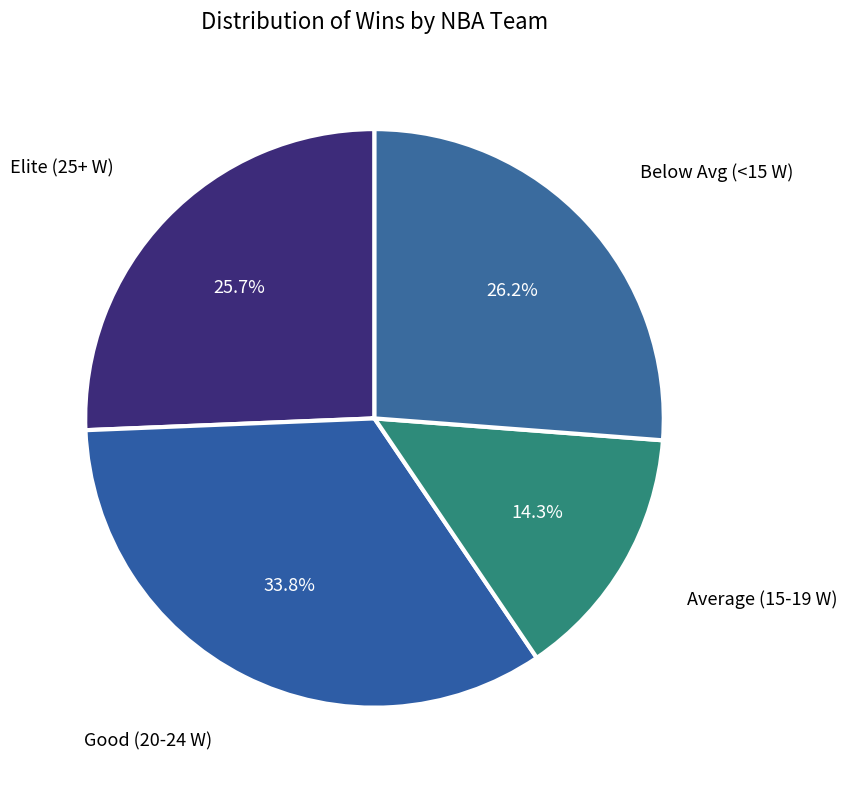

Do Average (15-19 W) and Good (20-24 W) together represent more than half of the pie?

No